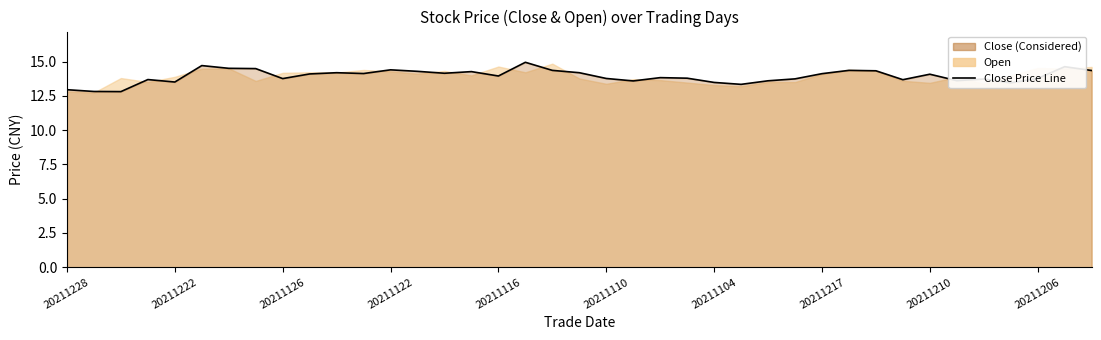

What is the difference between the maximum and minimum values?

2.1